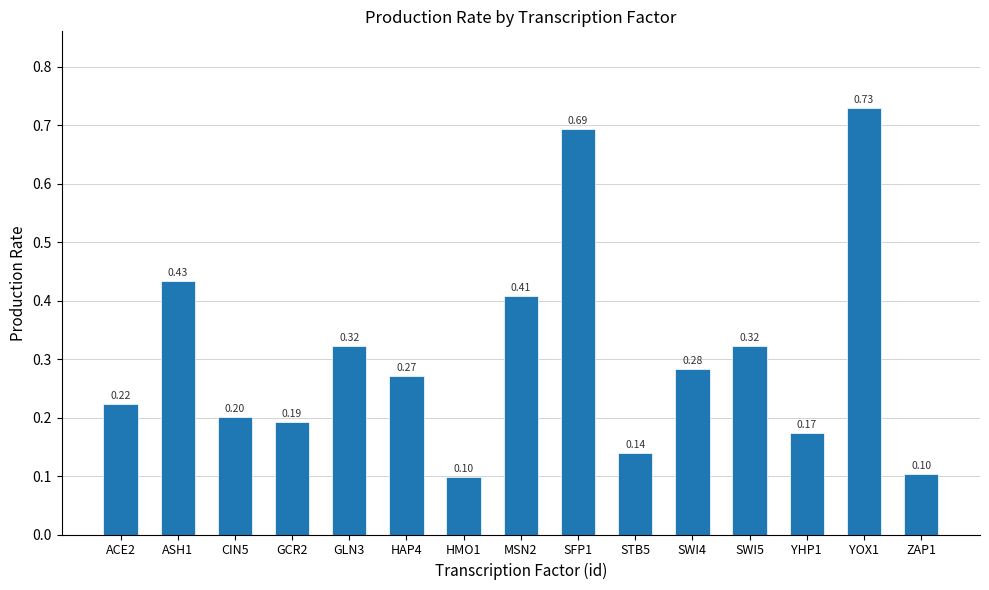

How many values are between 0 and 1?

15